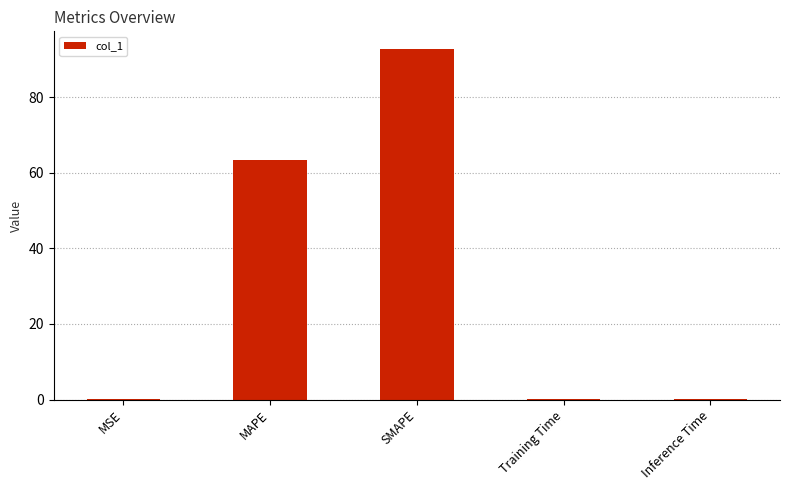

What is the sum of all values?

156.3